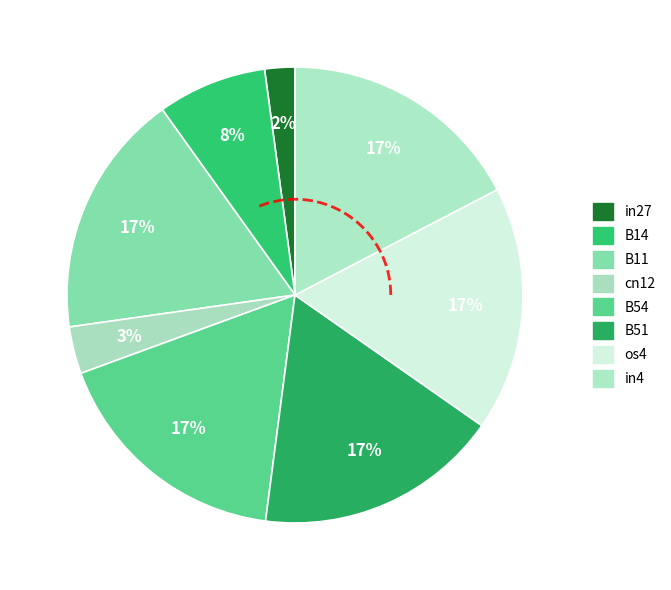

Rank the categories by value from highest to lowest.

B11, B54, B51, os4, in4, B14, cn12, in27